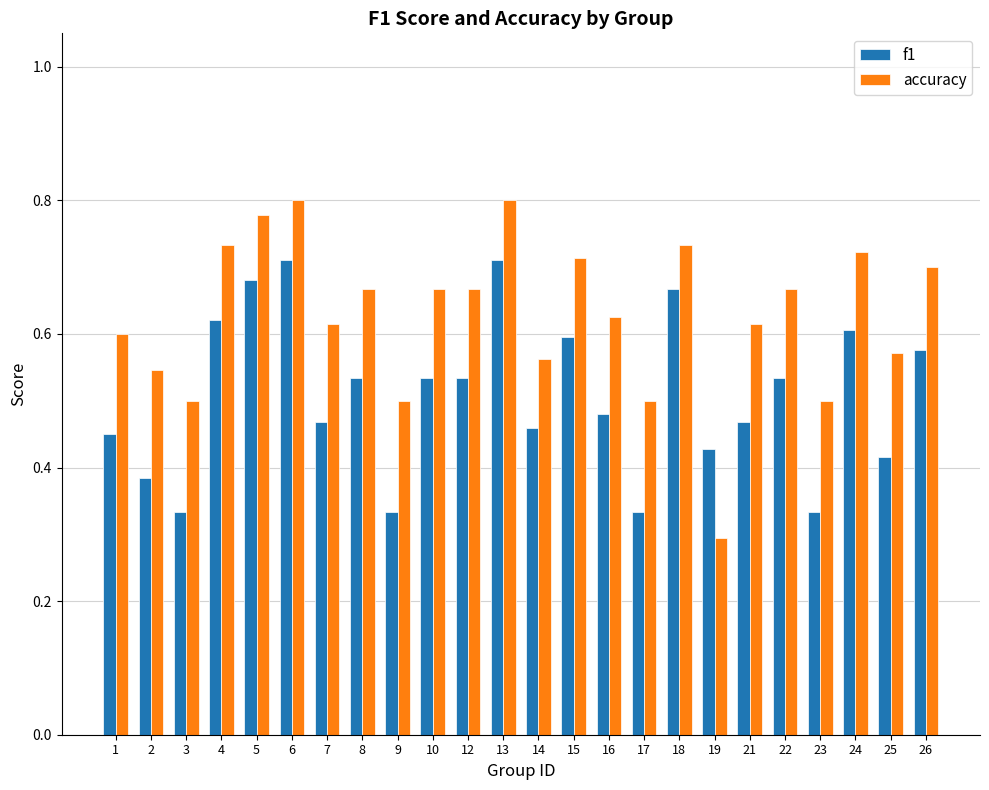

Which series changed the most between 2 and 26?

f1